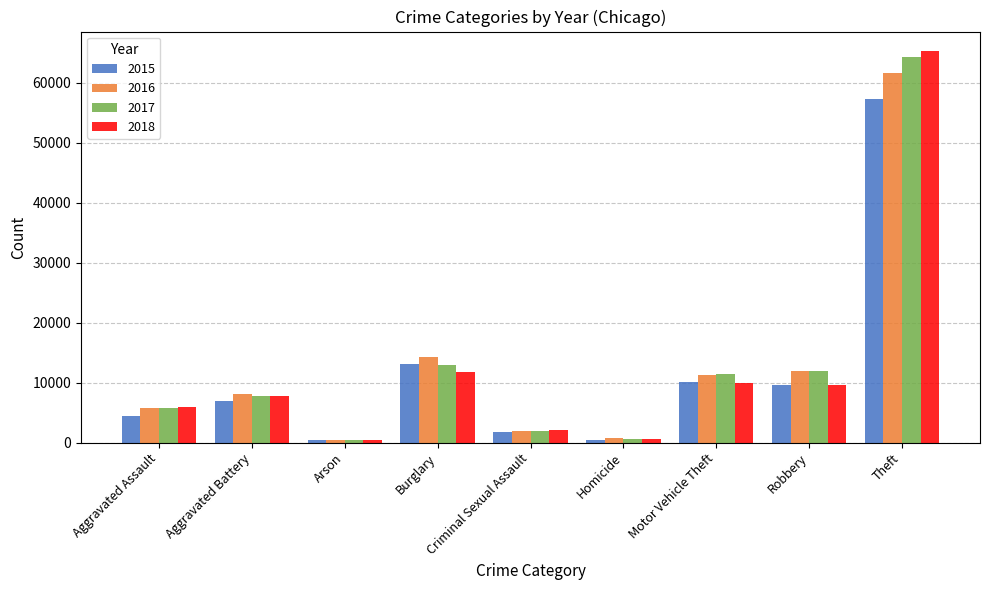

Rank the series by their maximum value, from lowest to highest.

2015, 2016, 2017, 2018